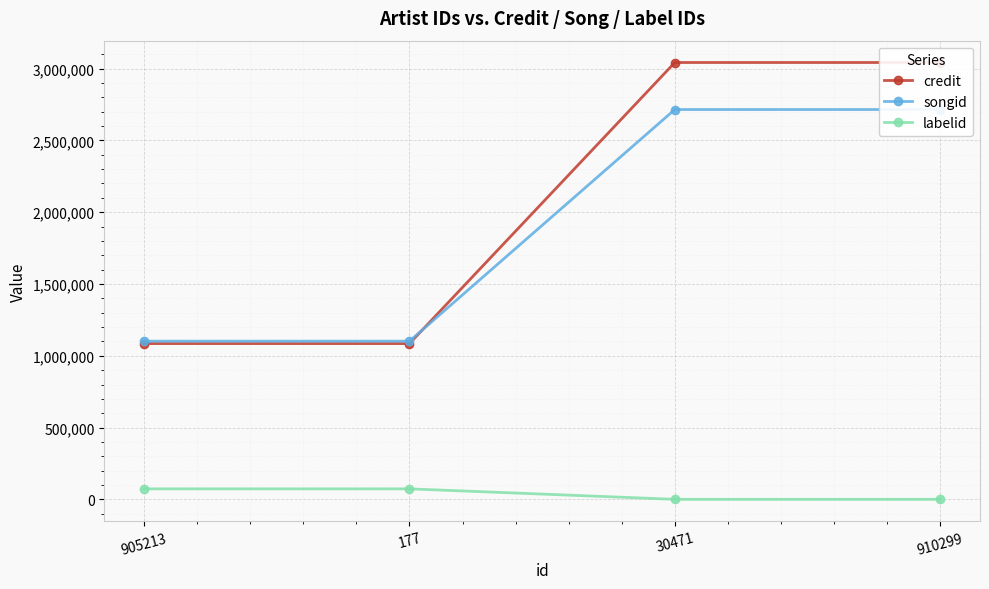

At which category is the sum across all series the highest?

30471